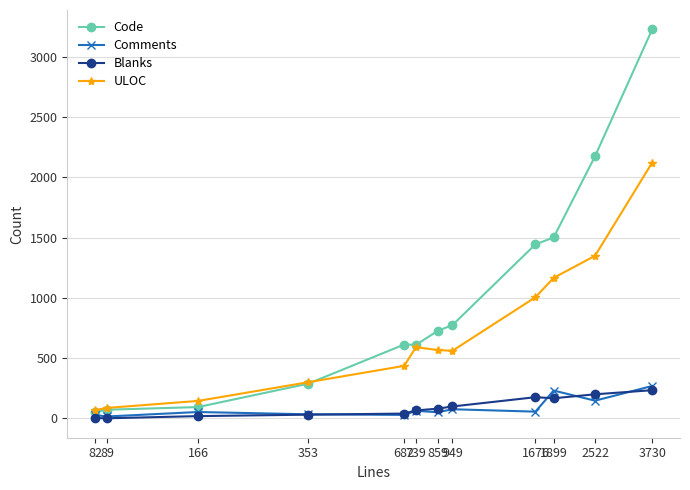

What is the value of the Code point at the 9th from the left?

1444